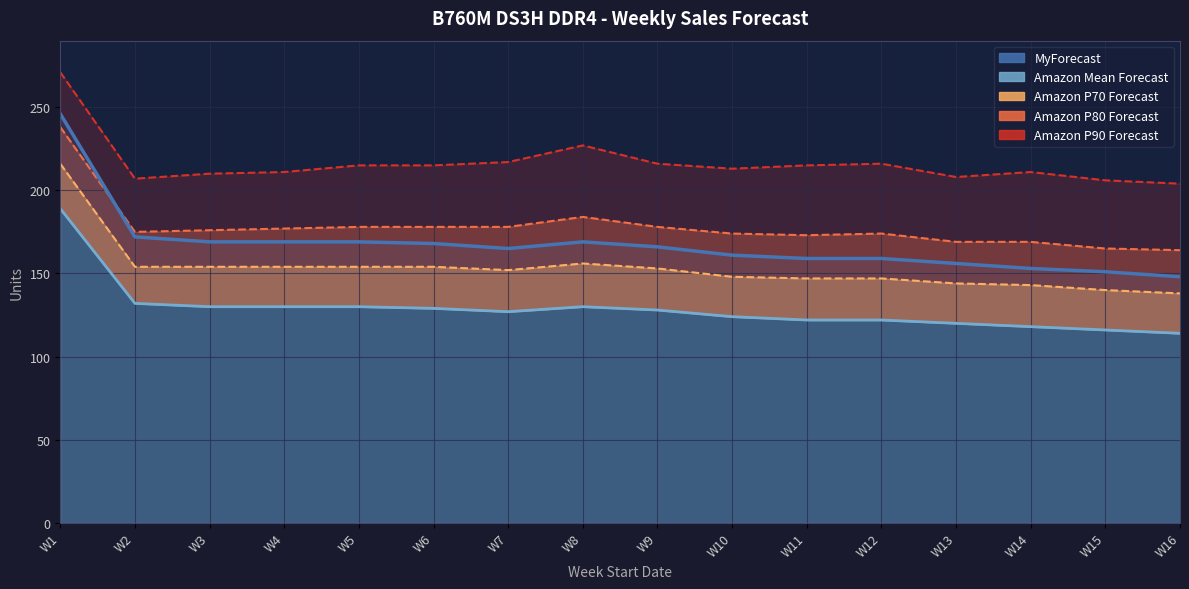

Reading right to left, extract all data points from this chart.

MyForecast: W16=148	W15=151	W14=153	W13=156	W12=159	W11=159	W10=161	W9=166	W8=169	W7=165	W6=168	W5=169	W4=169	W3=169	W2=172	W1=246
Amazon Mean Forecast: W16=114	W15=116	W14=118	W13=120	W12=122	W11=122	W10=124	W9=128	W8=130	W7=127	W6=129	W5=130	W4=130	W3=130	W2=132	W1=189
Amazon P70 Forecast: W16=138	W15=140	W14=143	W13=144	W12=147	W11=147	W10=148	W9=153	W8=156	W7=152	W6=154	W5=154	W4=154	W3=154	W2=154	W1=216
Amazon P80 Forecast: W16=164	W15=165	W14=169	W13=169	W12=174	W11=173	W10=174	W9=178	W8=184	W7=178	W6=178	W5=178	W4=177	W3=176	W2=175	W1=238
Amazon P90 Forecast: W16=204	W15=206	W14=211	W13=208	W12=216	W11=215	W10=213	W9=216	W8=227	W7=217	W6=215	W5=215	W4=211	W3=210	W2=207	W1=271